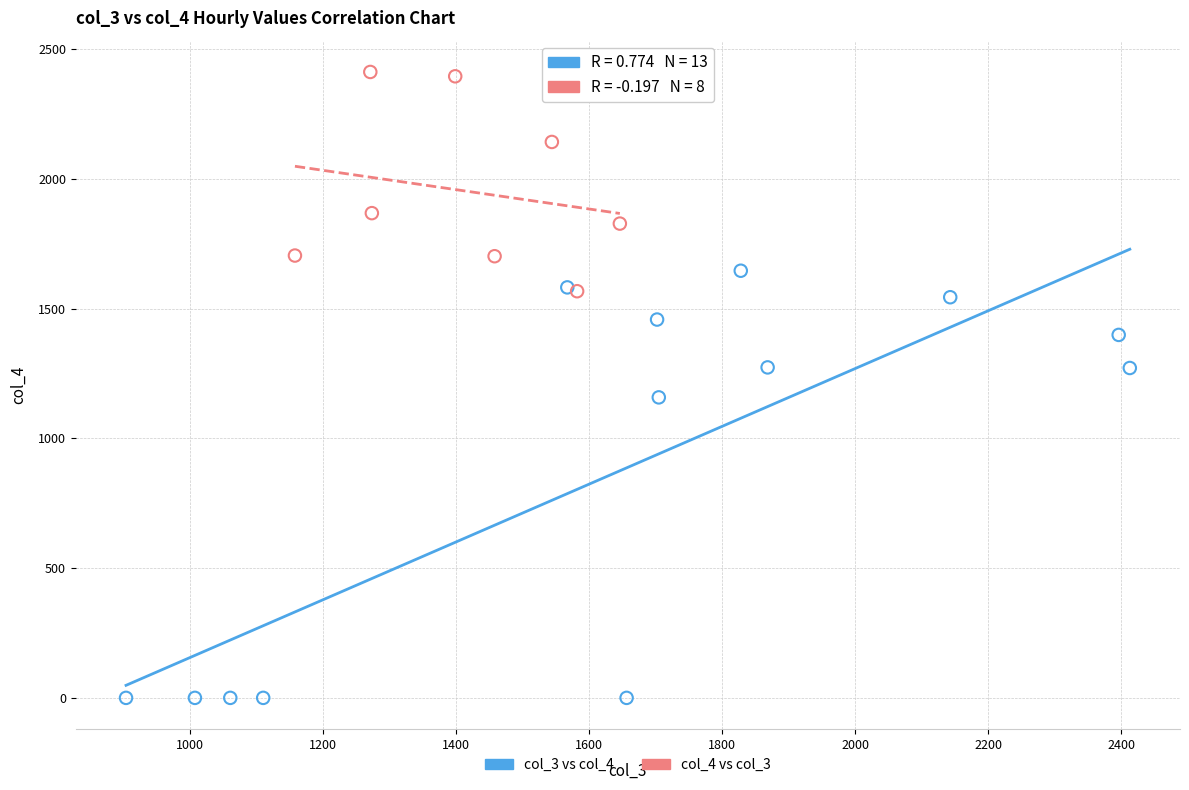

Which series has the largest Y range (max minus min)?

col_3 vs col_4